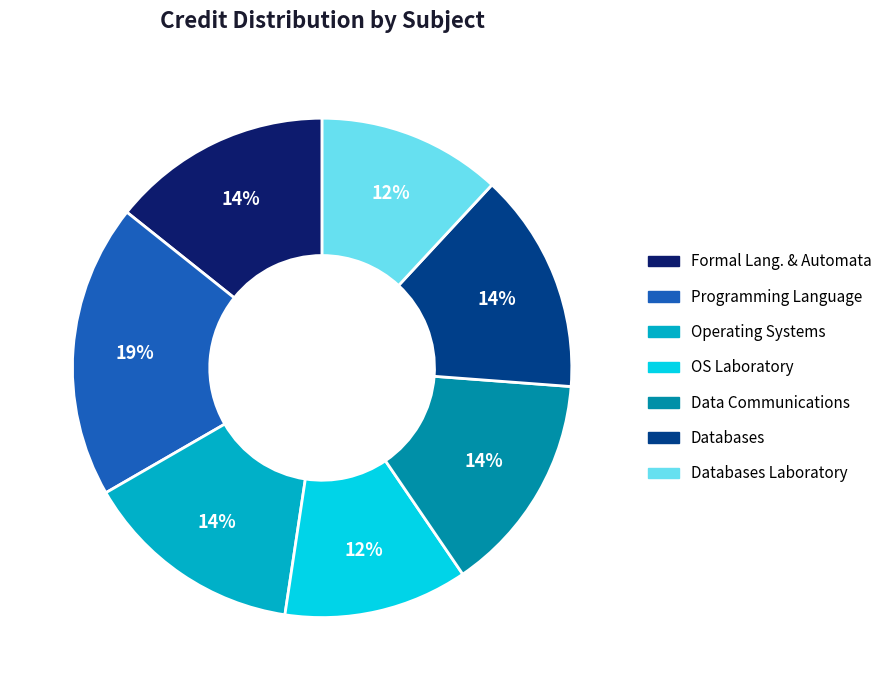

Does any single category account for the majority?

No